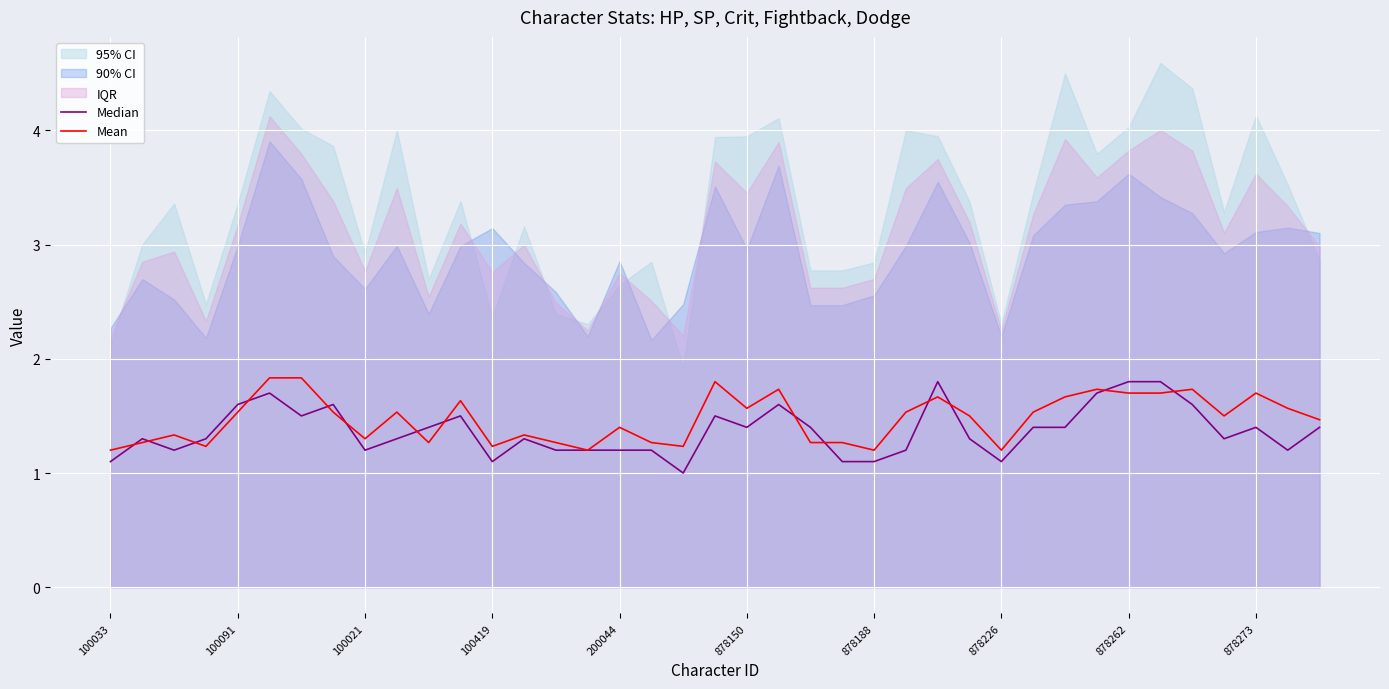

What is the average value of the Median series?

1.4